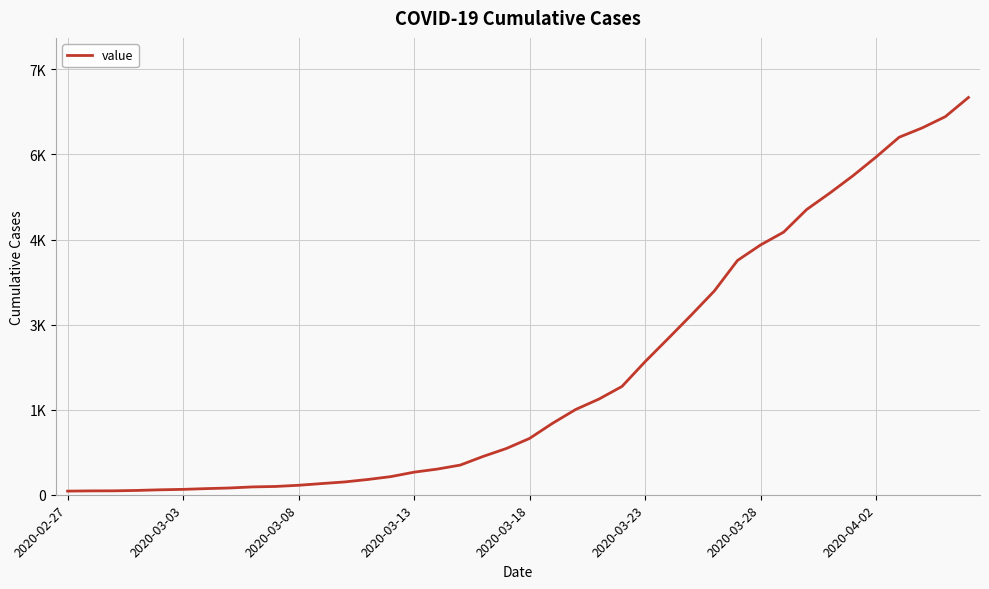

Does the chart display data point markers on the line(s)?

No